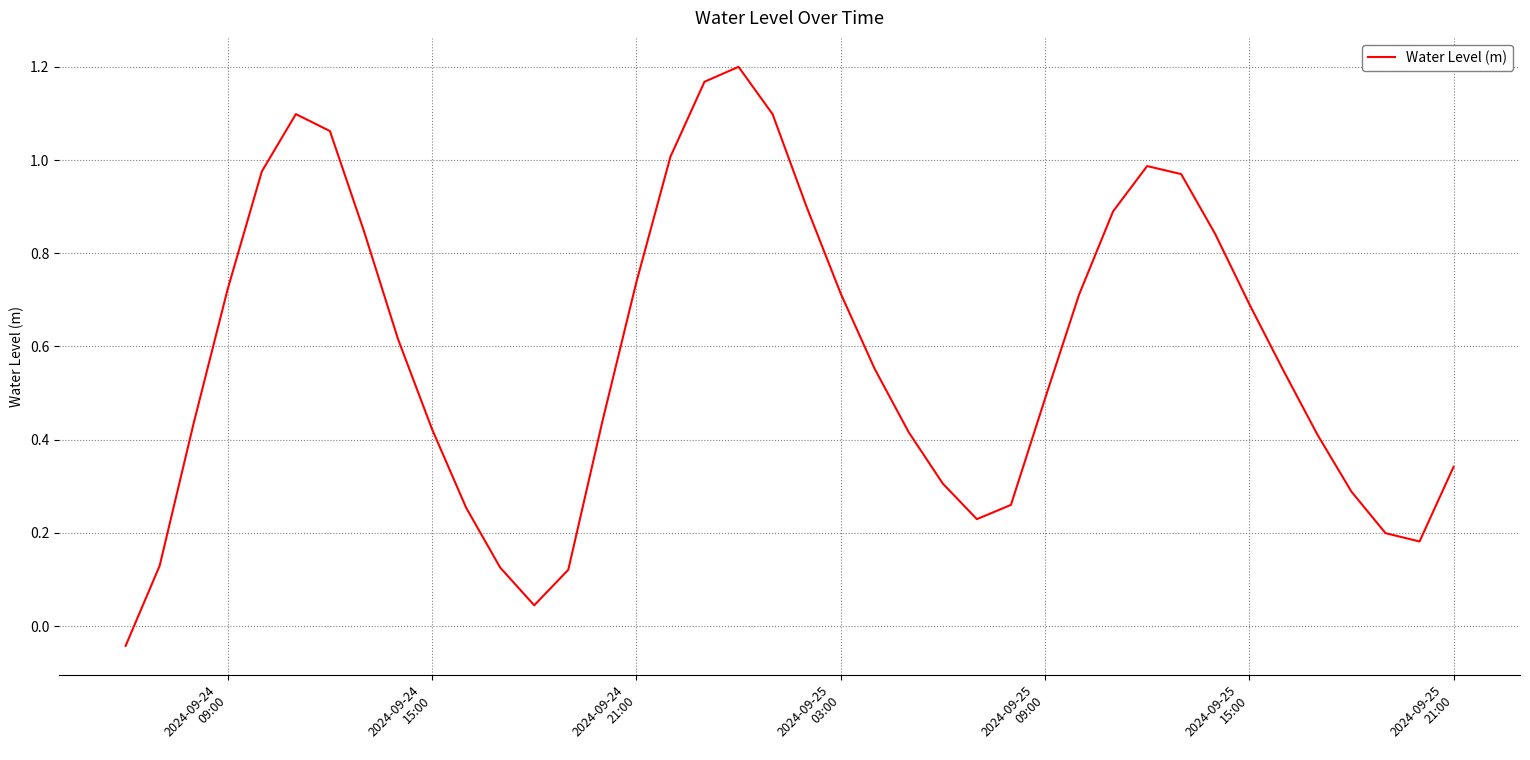

True or false: there are more than 1 points higher than both neighbors.

True